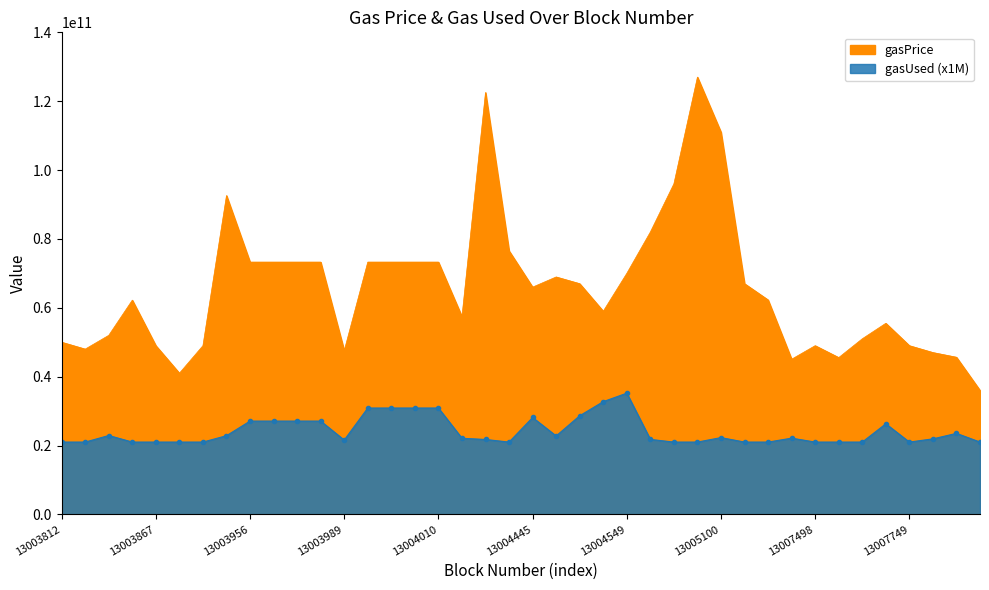

At 13003959, list the series in order from largest to smallest.

gasPrice, gasUsed